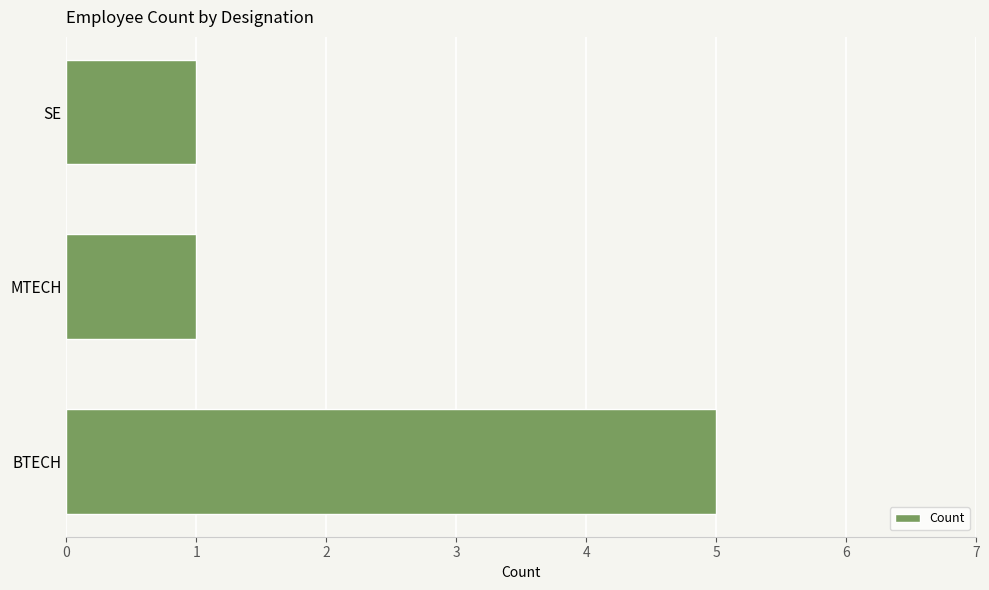

What is the greatest value displayed?

5